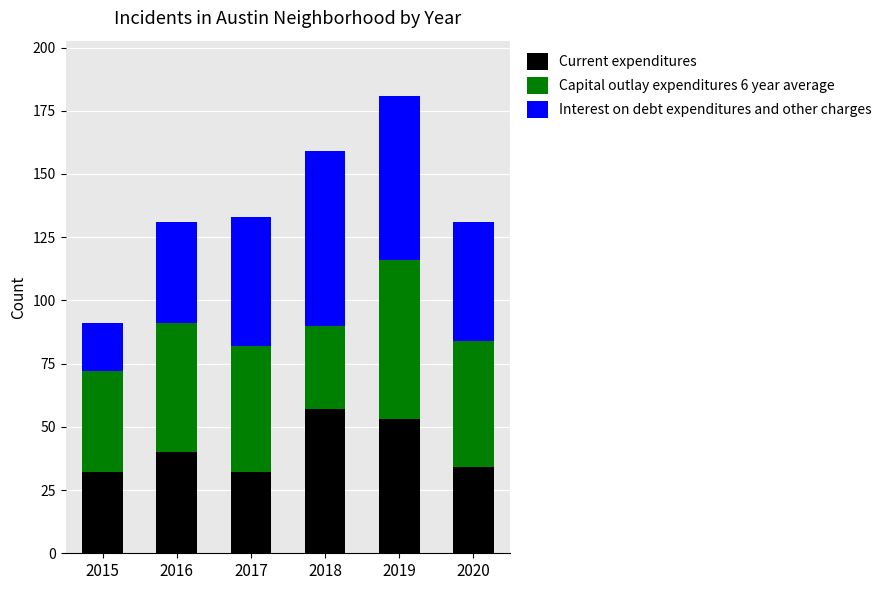

Reading left to right, what are the values for Current expenditures?

2015=32	2016=40	2017=32	2018=57	2019=53	2020=34